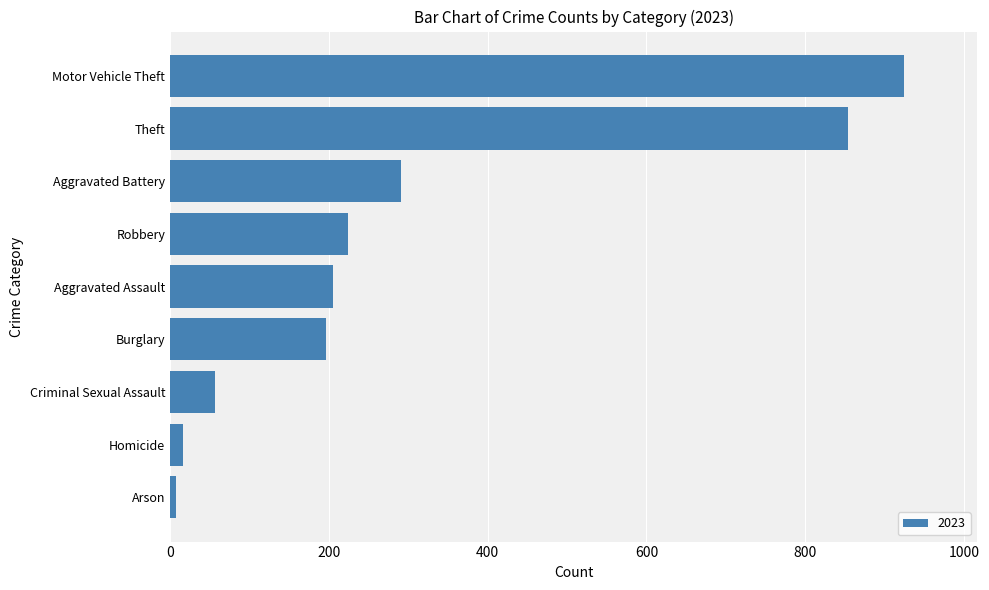

What is the smallest value displayed?

8